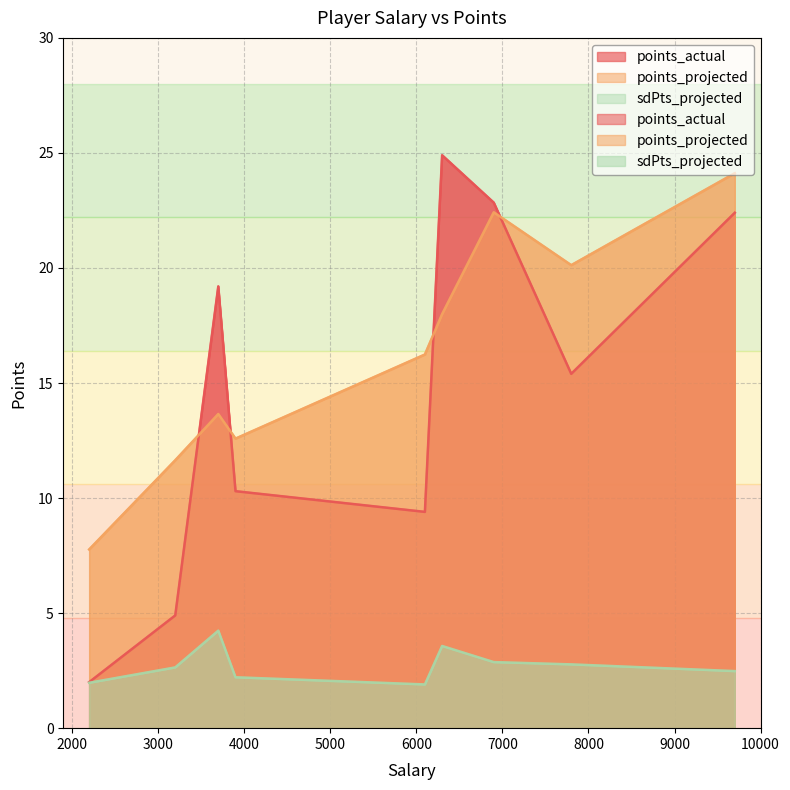

Reading left to right, list all the values displayed in this chart.

points_actual: 6900=22.8	6300=24.9	3700=19.2	7800=15.4	9700=22.4	3900=10.3	6100=9.4	3200=4.9	2200=2.0
points_projected: 6900=22.4	6300=18.0	3700=13.7	7800=20.1	9700=24.1	3900=12.6	6100=16.2	3200=11.6	2200=7.8
sdPts_projected: 6900=2.9	6300=3.6	3700=4.2	7800=2.8	9700=2.5	3900=2.2	6100=1.9	3200=2.6	2200=2.0